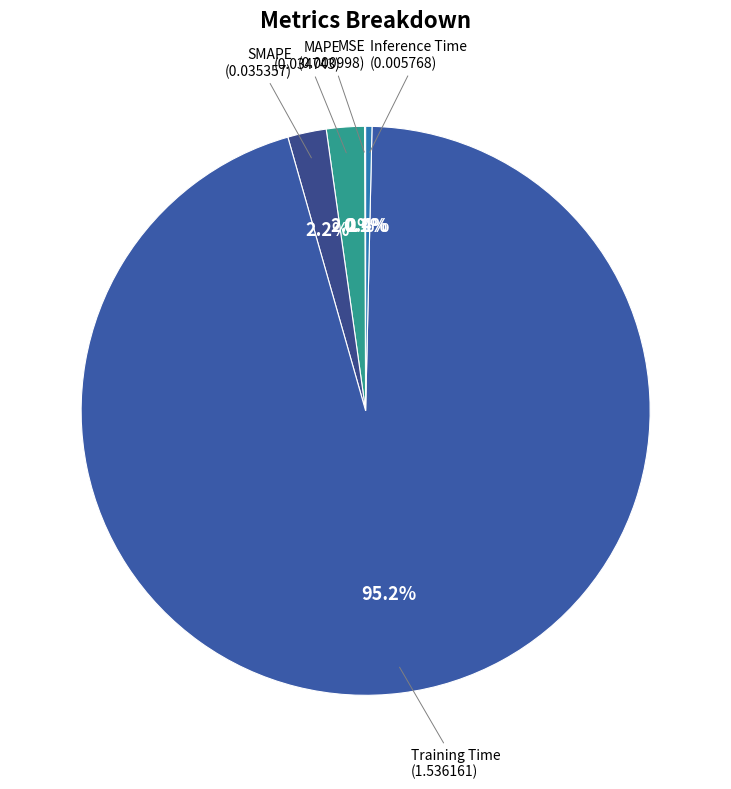

Count the number of slices in the pie.

5